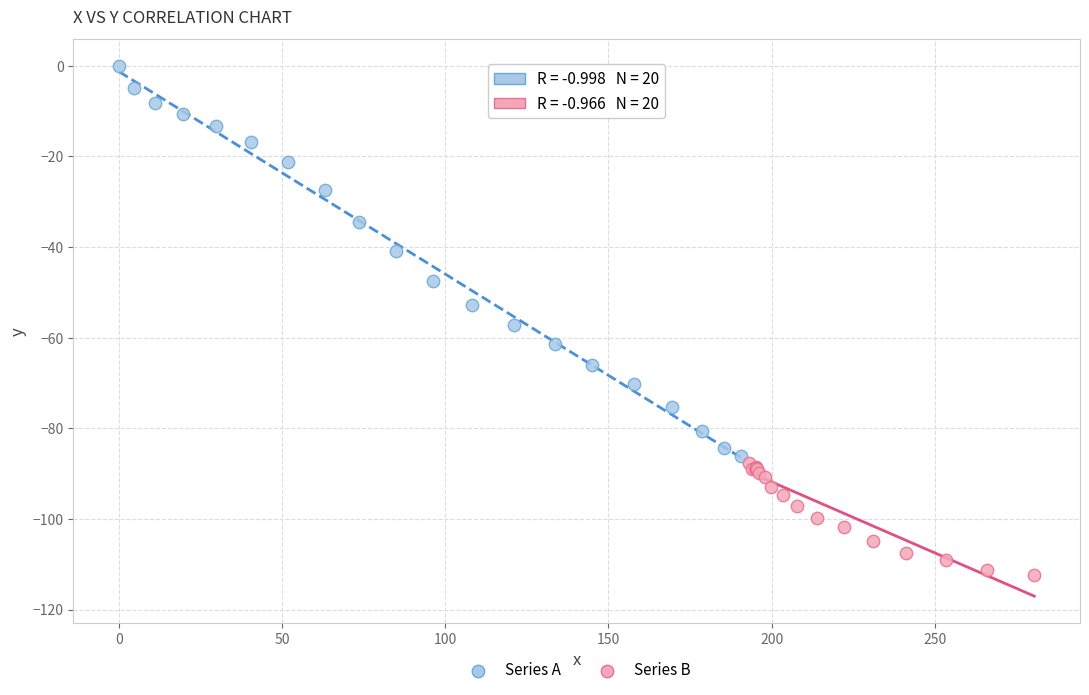

Which series has the widest spread of Y values?

Series A